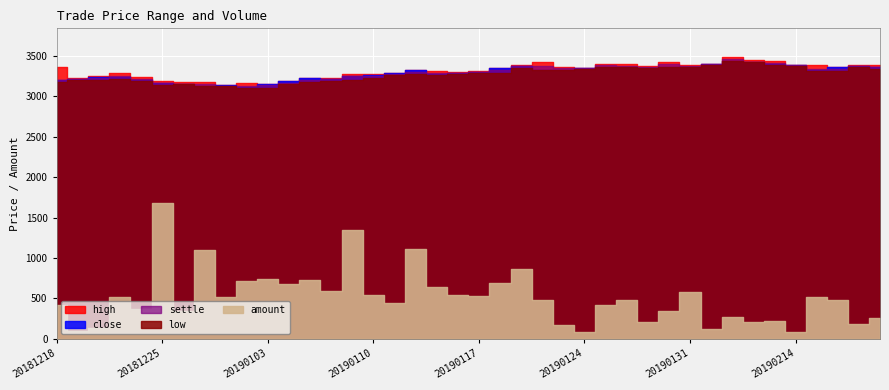

Does the chart display data point markers on the line(s)?

No